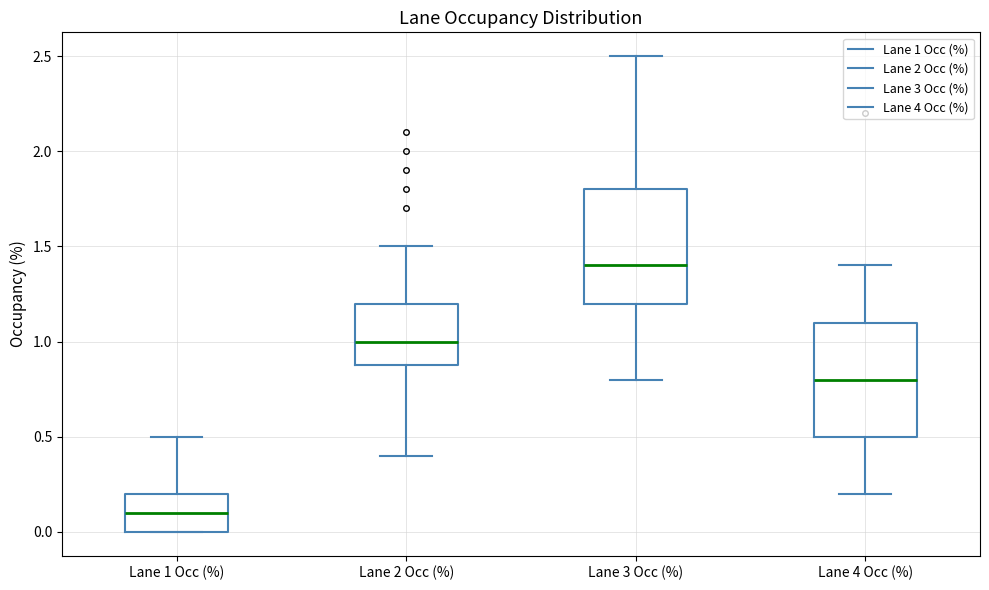

Which box has the lowest median line?

Lane 1 Occ (%)